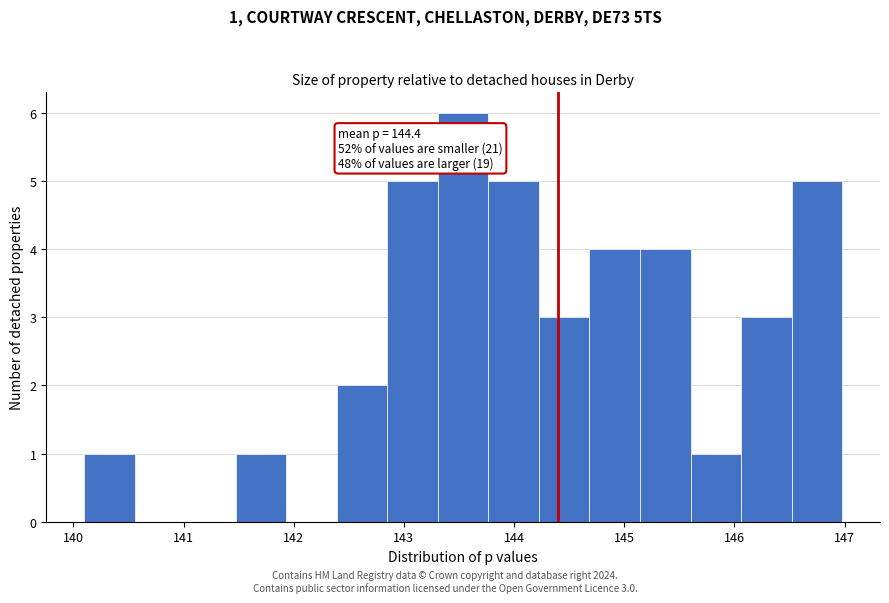

Which range on the x-axis has the tallest bar?

143.3 to 143.8